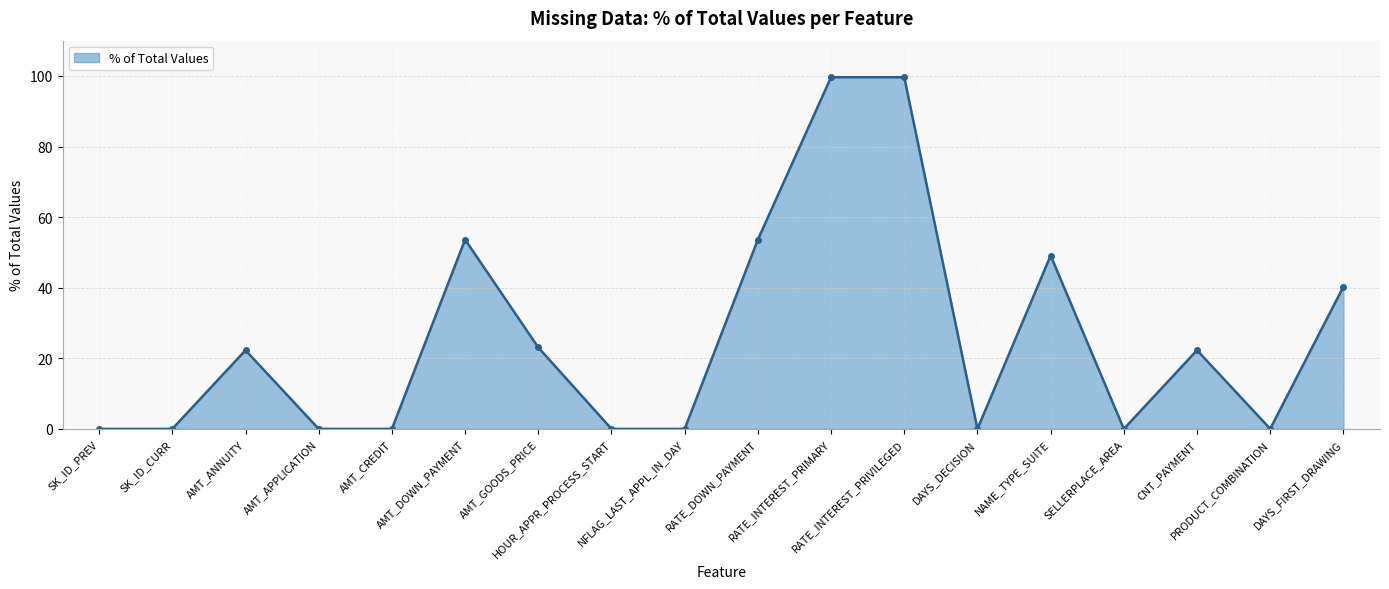

Count the number of data series in this chart.

1